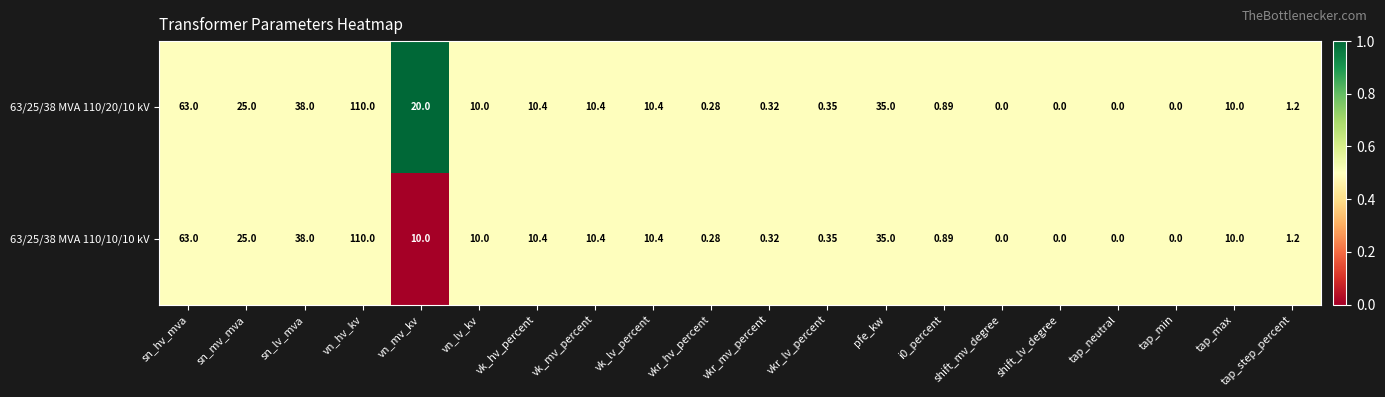

At which category is the sum across all series the highest?

vn_hv_kv